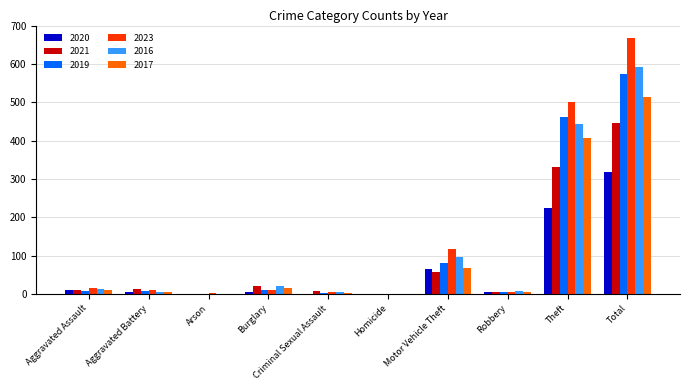

How many series are shown in this chart?

6